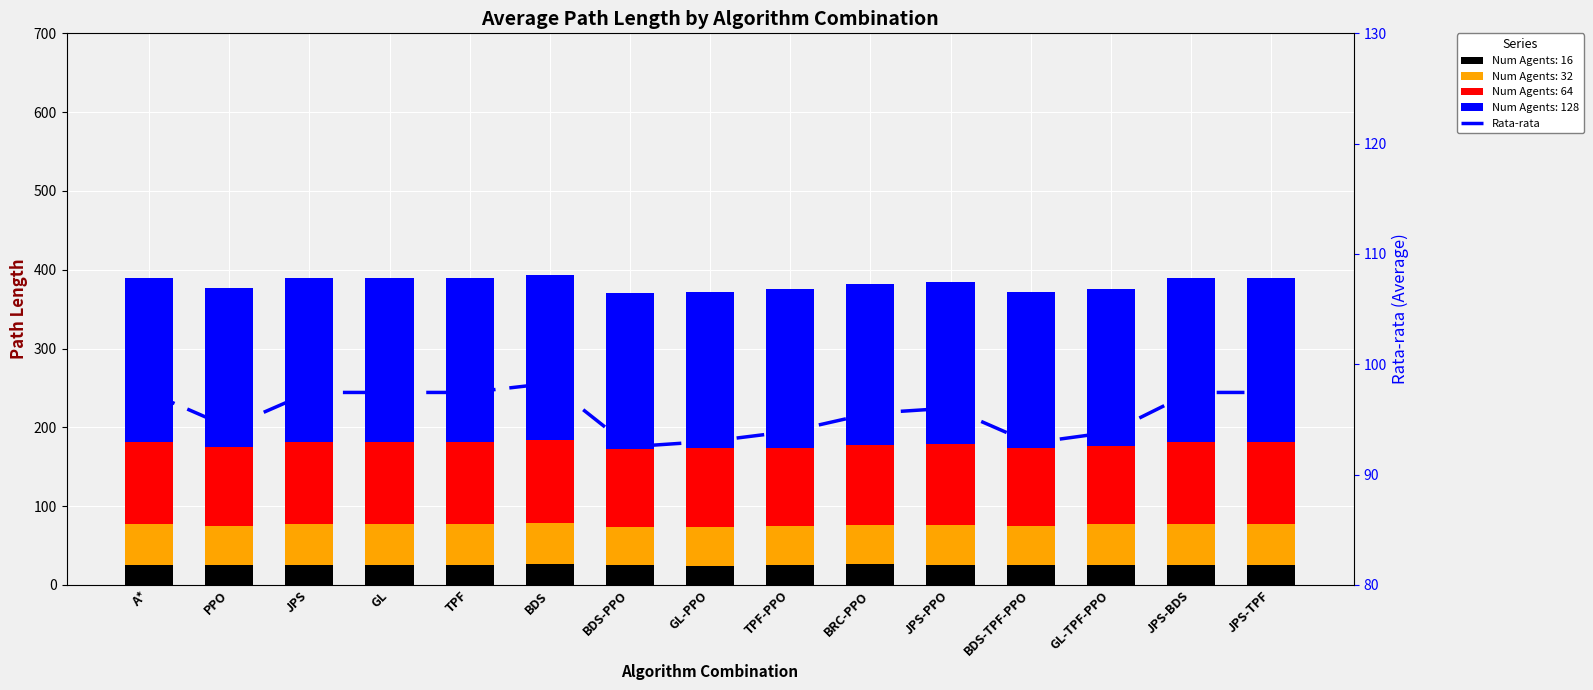

What is the value of the 14th bar from the left?

97.4